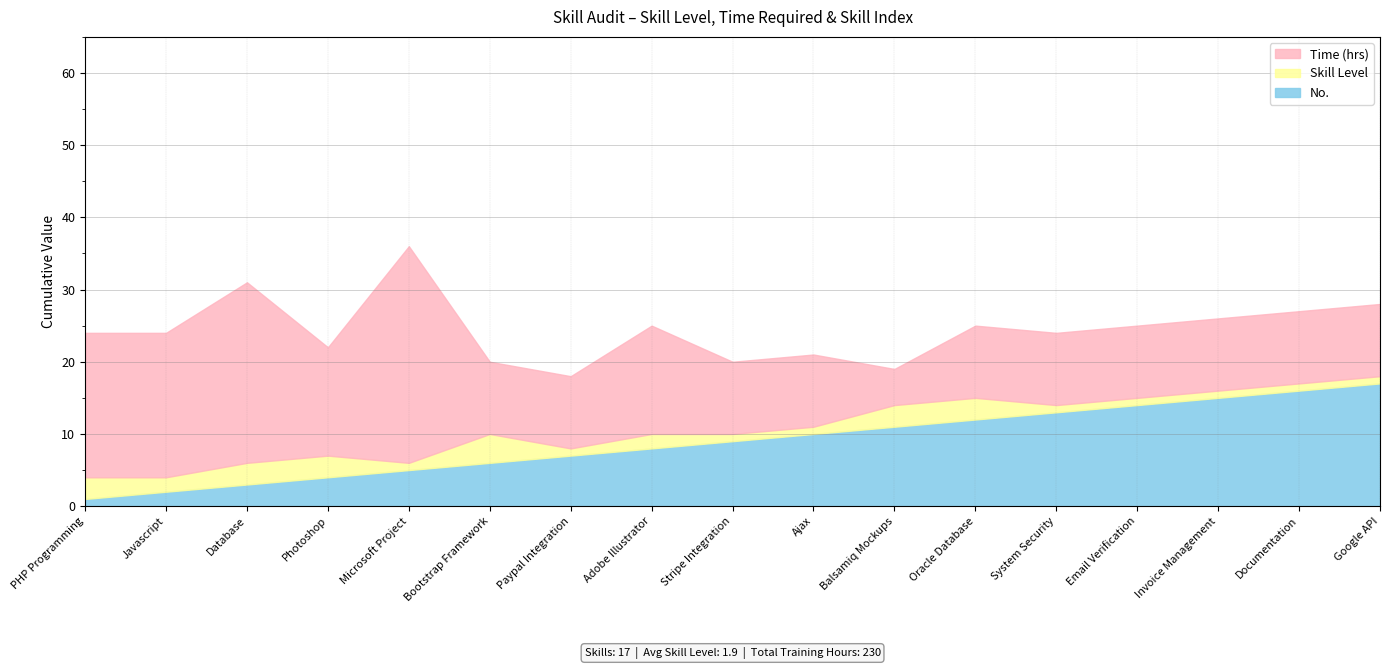

Does the chart have visible grid lines?

Yes